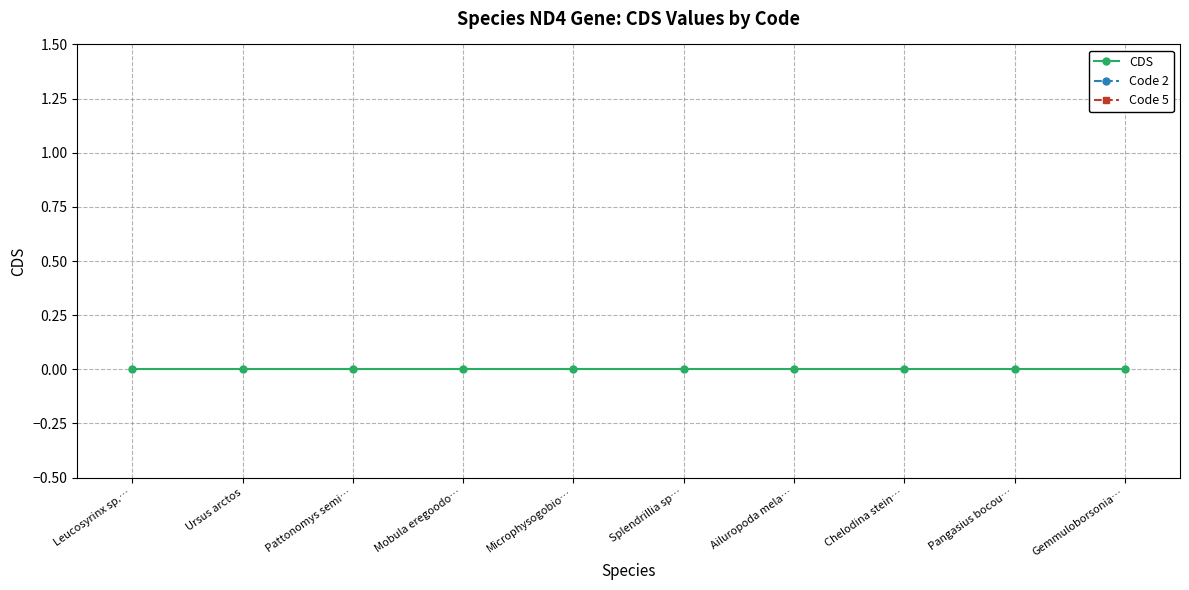

Count the number of categories in the chart.

10